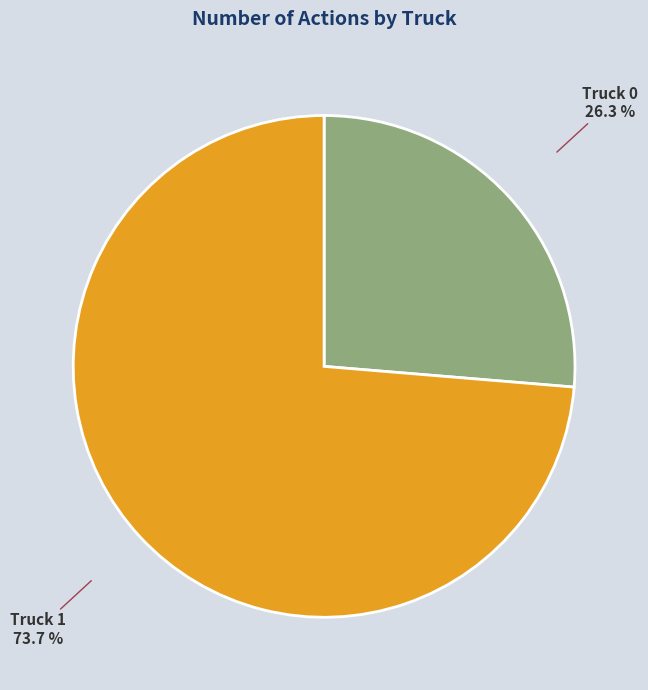

What portion of the pie excludes Truck 1?

26.3%